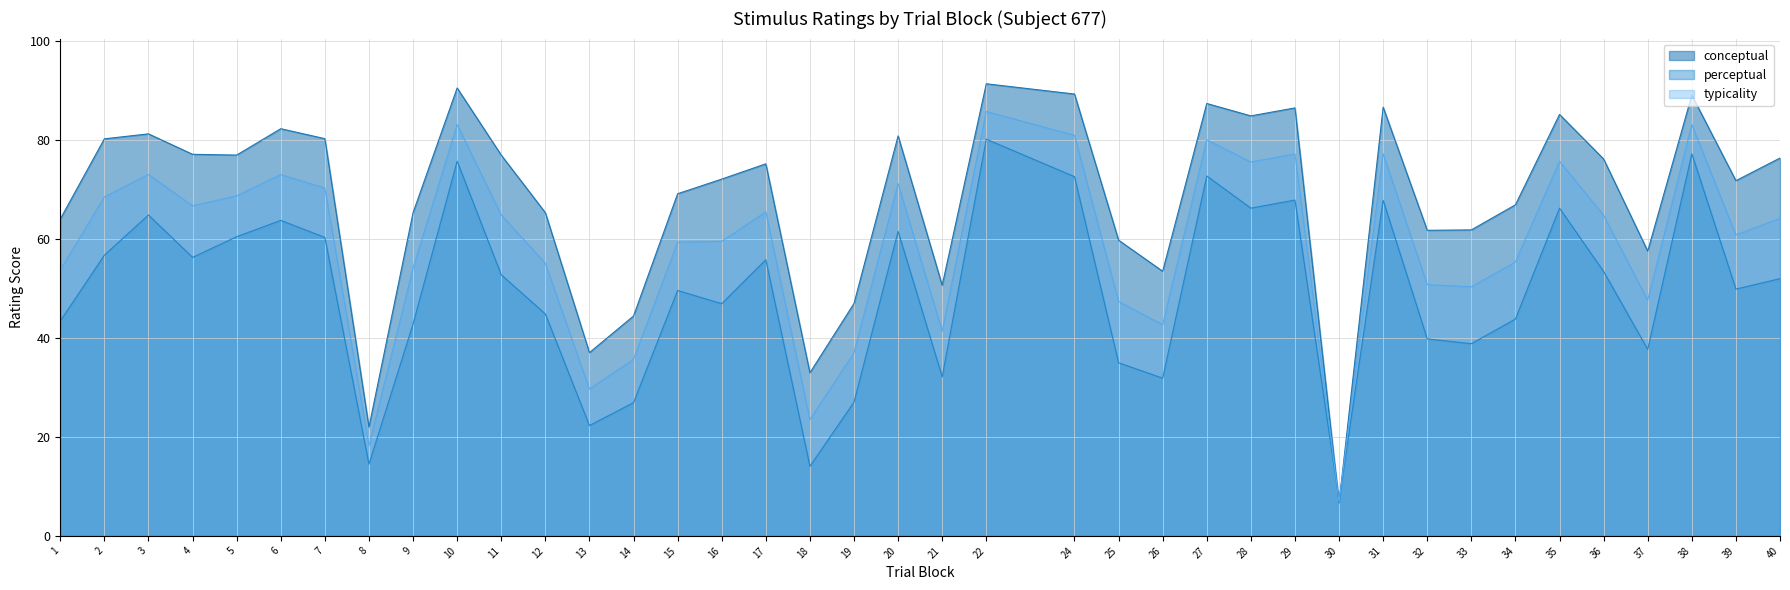

The conceptual series shows 80.8 at 20. True or false?

True